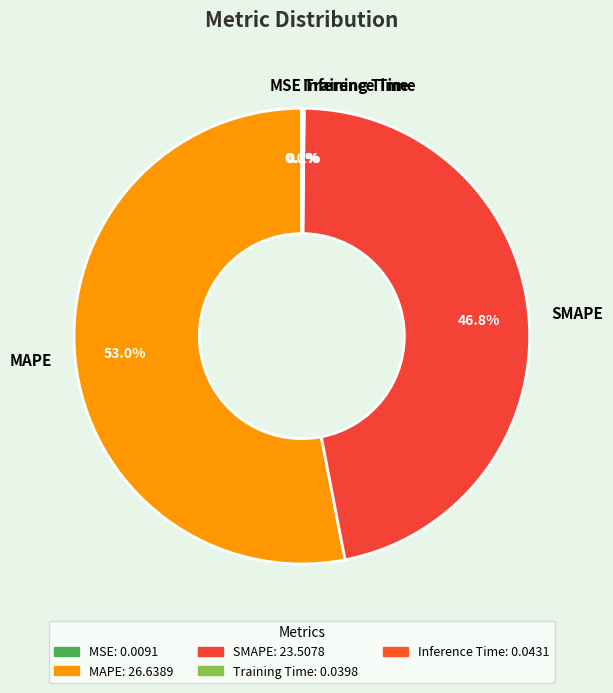

Which slice represents more than half of the pie?

MAPE